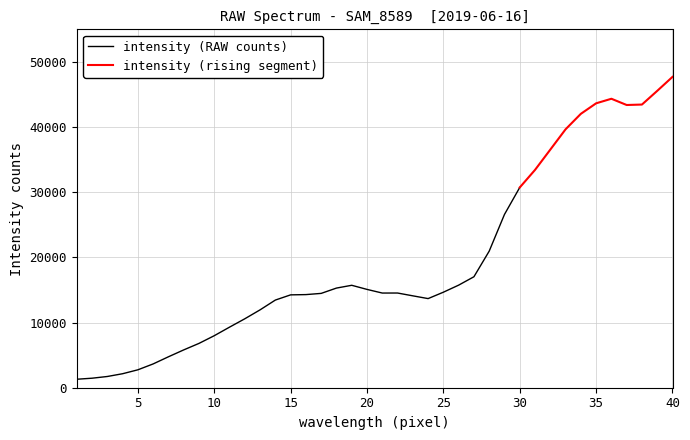

How many data points are above 14533?

19